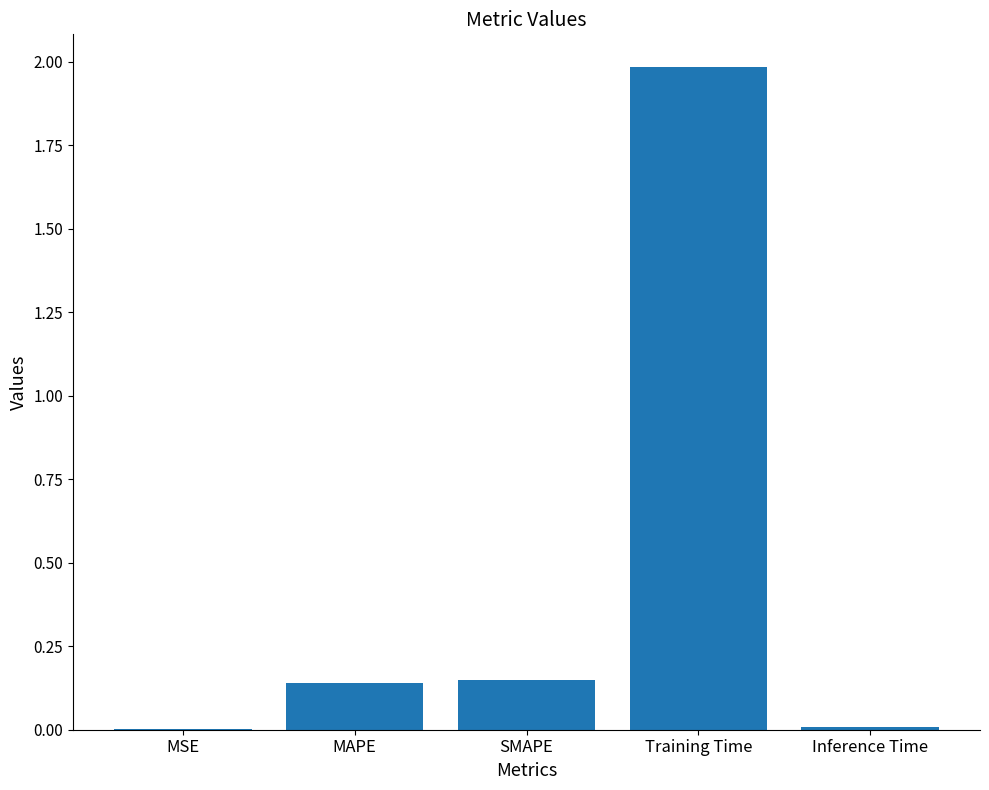

What is the average value?

0.5